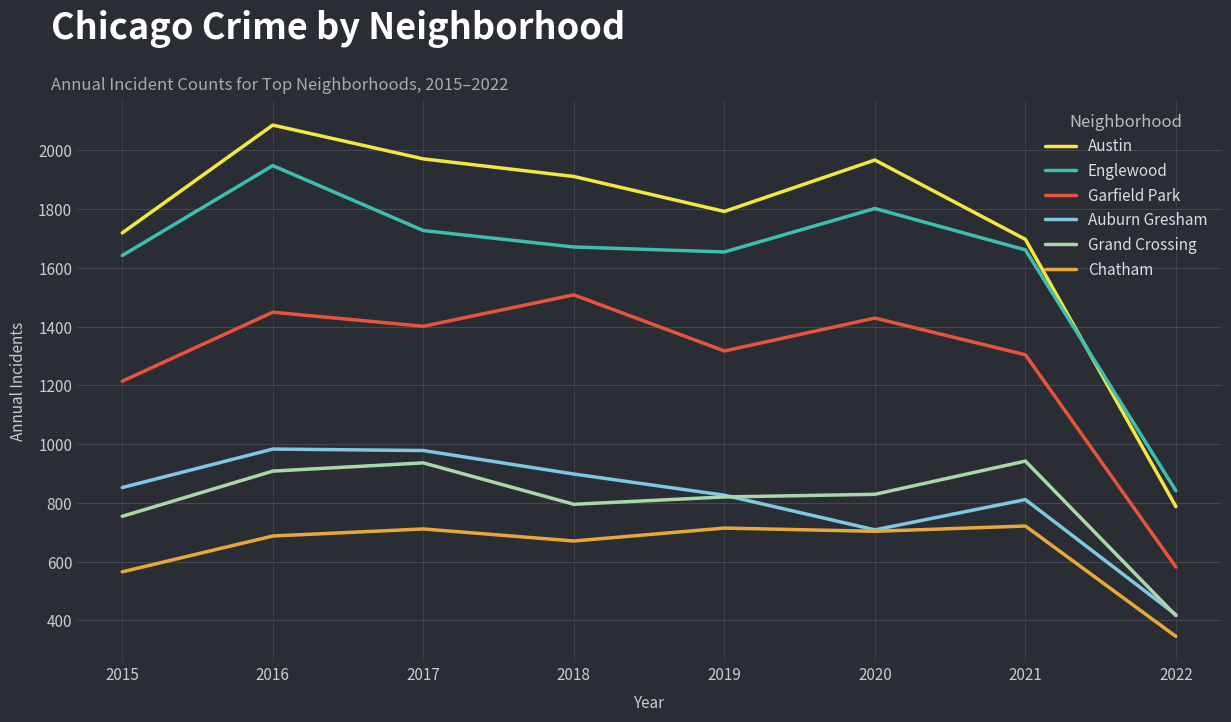

What is the difference between the highest and lowest values at 2022?

496